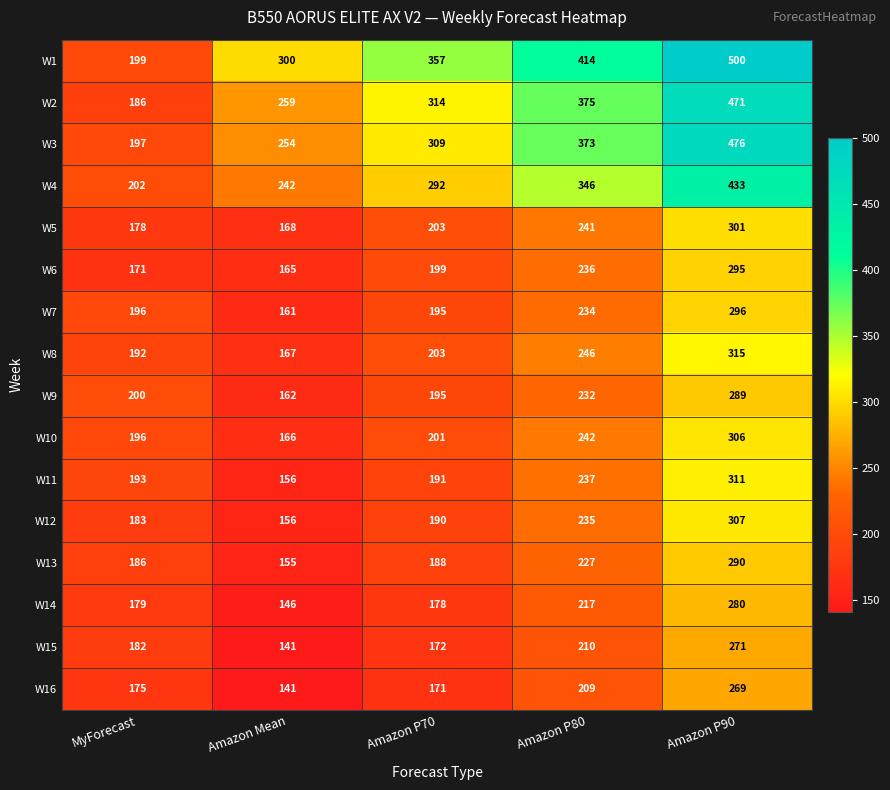

Is it true that W5 equals 243 at MyForecast?

False